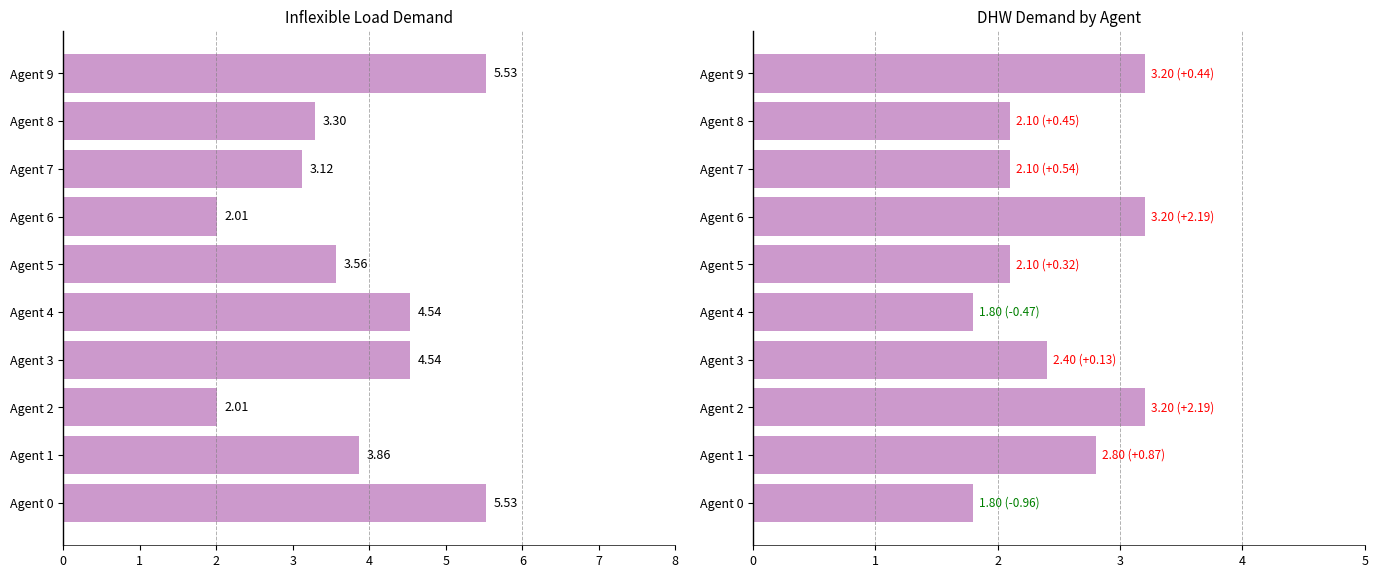

Which series has the largest total across all categories?

inflexible_load/sizing/demand_0